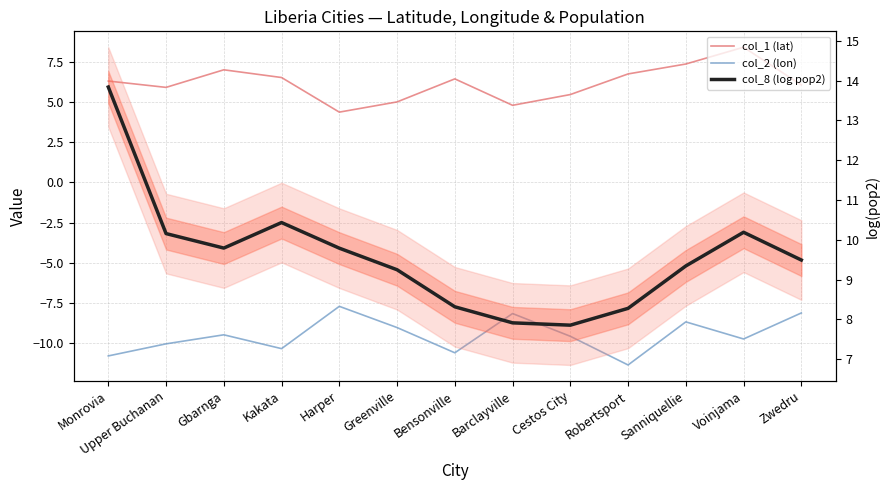

How many lines are shown in the chart?

3